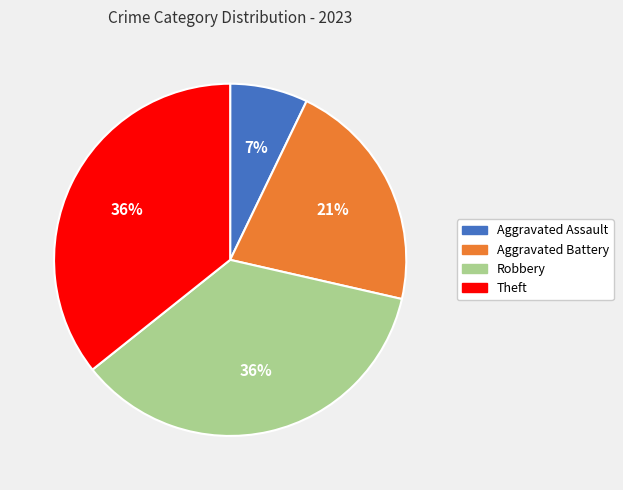

True or false: Aggravated Assault accounts for 7% of the total.

True